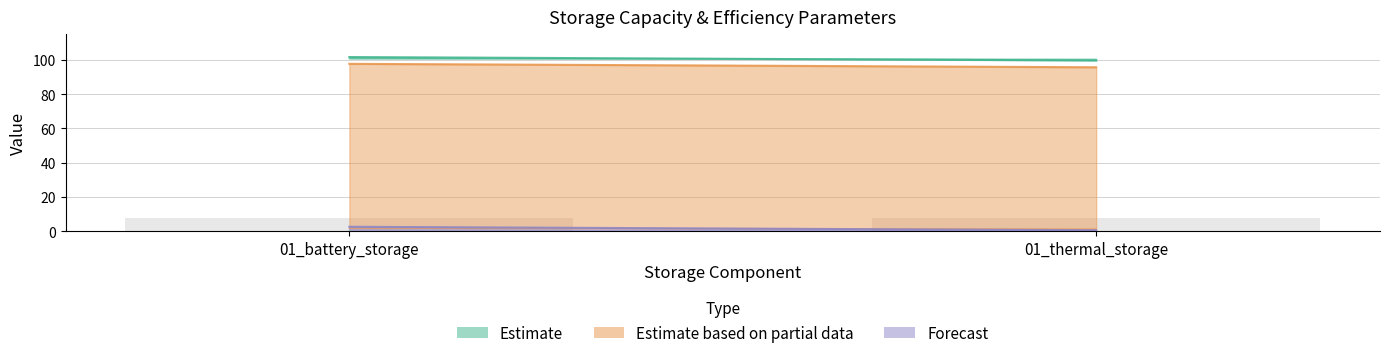

What is the spread (max minus min) of values at 01_thermal_storage?

100.0